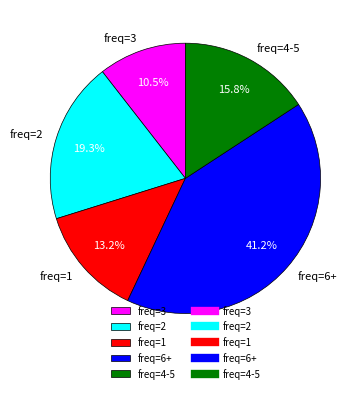

What is the total percentage of freq=6+ and freq=1?

54.4%